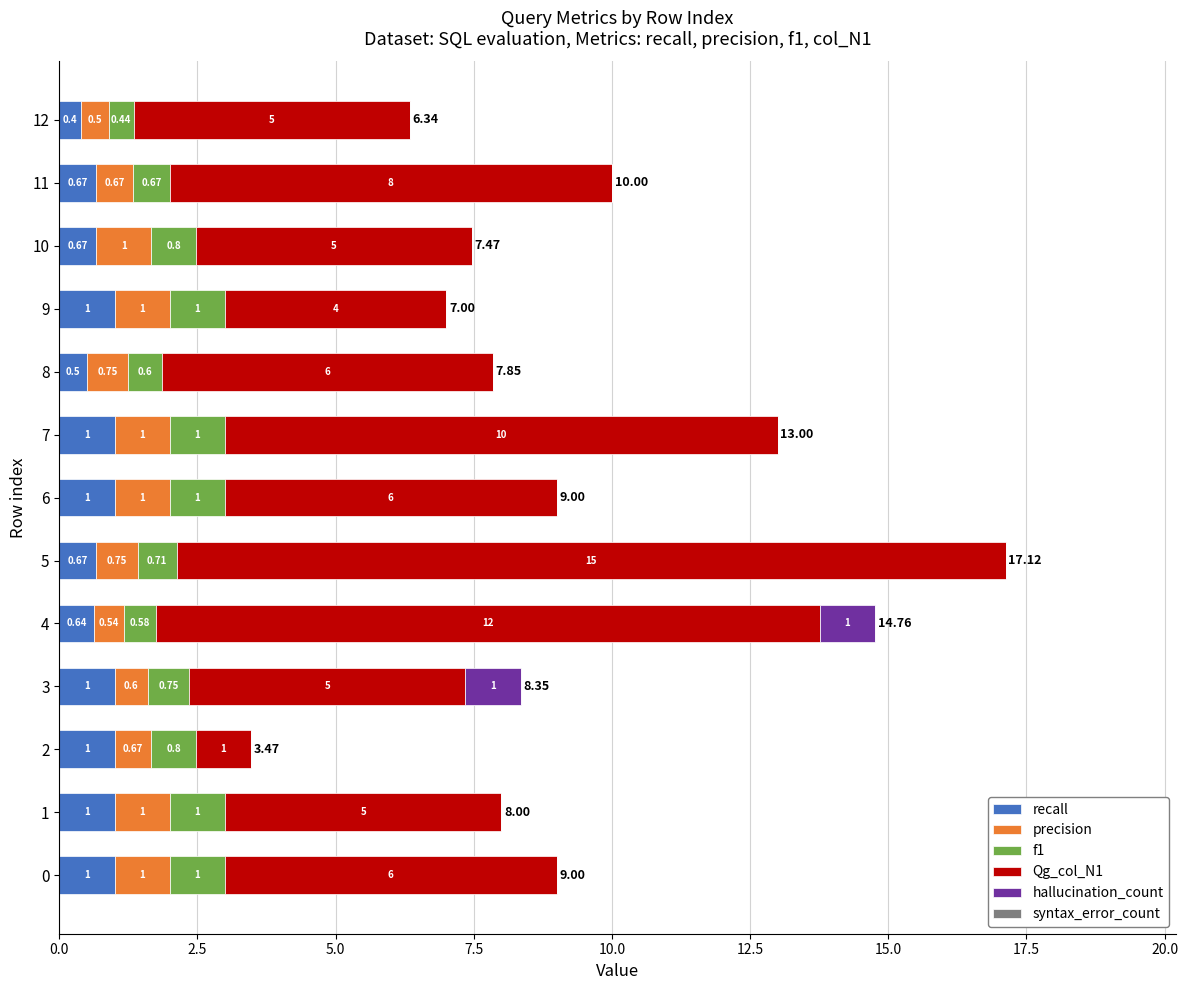

What is the total value across all series at 0?

9.0